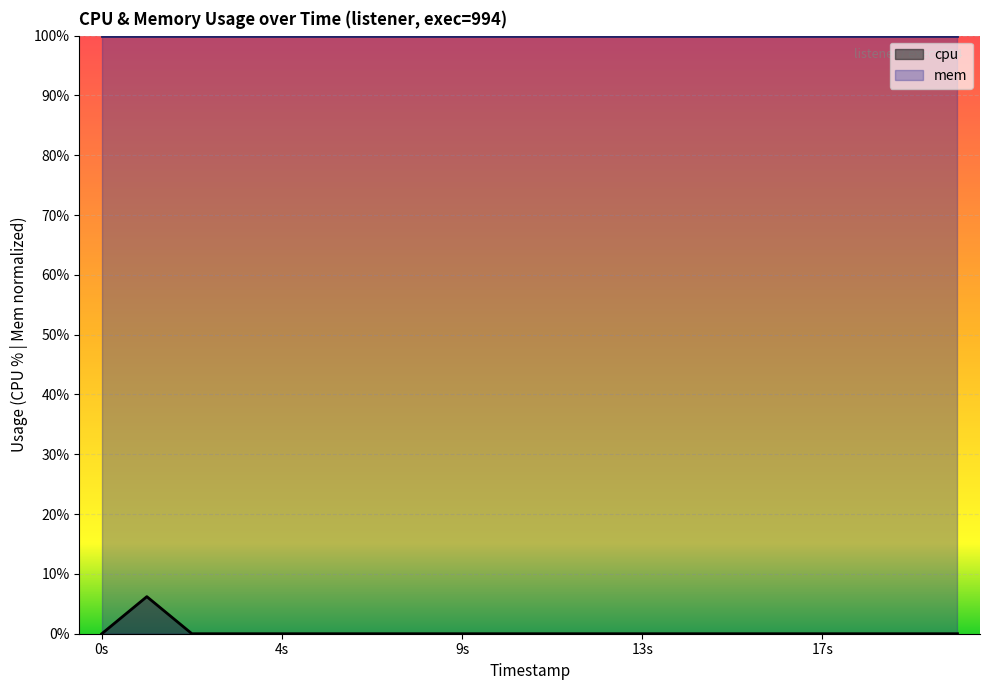

Does the chart display data point markers on the line(s)?

No